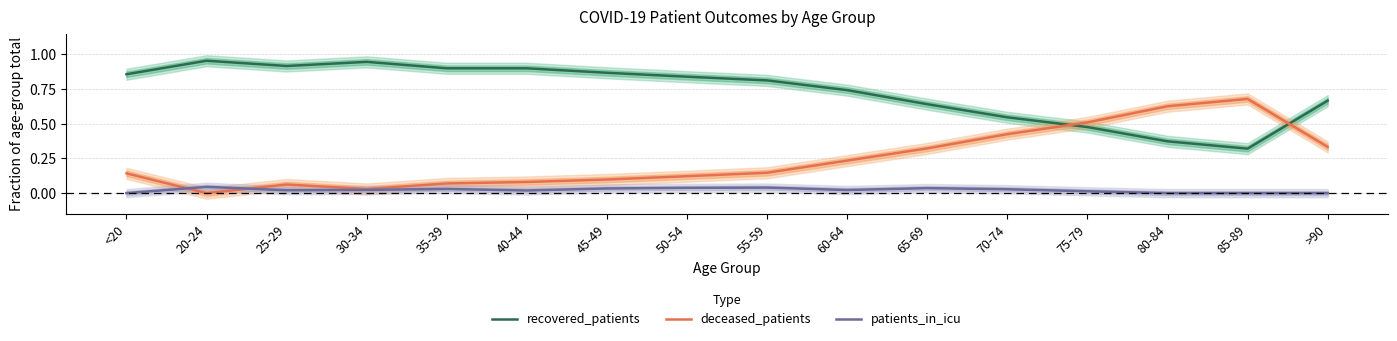

Reading left to right, transcribe all the data shown in this chart.

recovered_patients: <20=0.9	20-24=1.0	25-29=0.9	30-34=0.9	35-39=0.9	40-44=0.9	45-49=0.9	50-54=0.8	55-59=0.8	60-64=0.7	65-69=0.6	70-74=0.5	75-79=0.5	80-84=0.4	85-89=0.3	>90=0.7
deceased_patients: <20=0.1	20-24=0.0	25-29=0.1	30-34=0.0	35-39=0.1	40-44=0.1	45-49=0.1	50-54=0.1	55-59=0.1	60-64=0.2	65-69=0.3	70-74=0.4	75-79=0.5	80-84=0.6	85-89=0.7	>90=0.3
patients_in_icu: <20=0.0	20-24=0.0	25-29=0.0	30-34=0.0	35-39=0.0	40-44=0.0	45-49=0.0	50-54=0.0	55-59=0.0	60-64=0.0	65-69=0.0	70-74=0.0	75-79=0.0	80-84=0.0	85-89=0.0	>90=0.0